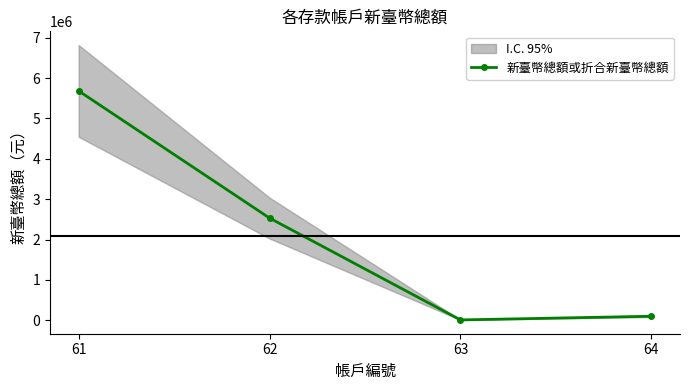

Which label corresponds to the largest value in the chart?

61